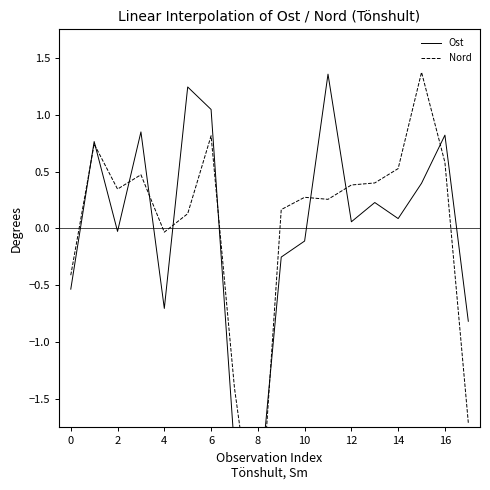

After their last crossing, which series has the higher values: Nord or Ost?

Ost